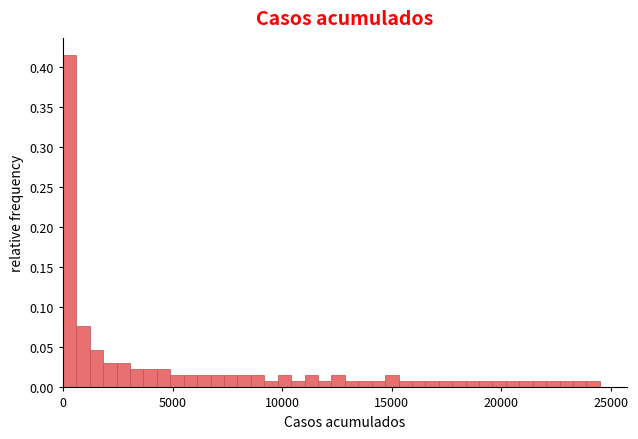

Read against the x-axis, roughly where is the centre of the tallest bar?

500